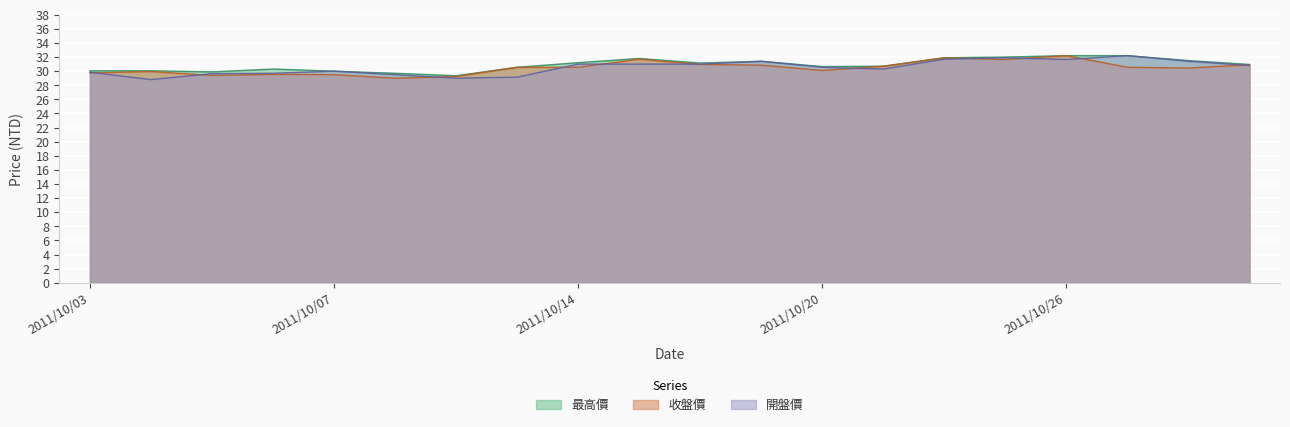

The value of 收盤價 at 2011/10/21 is 47.5. True or false?

False